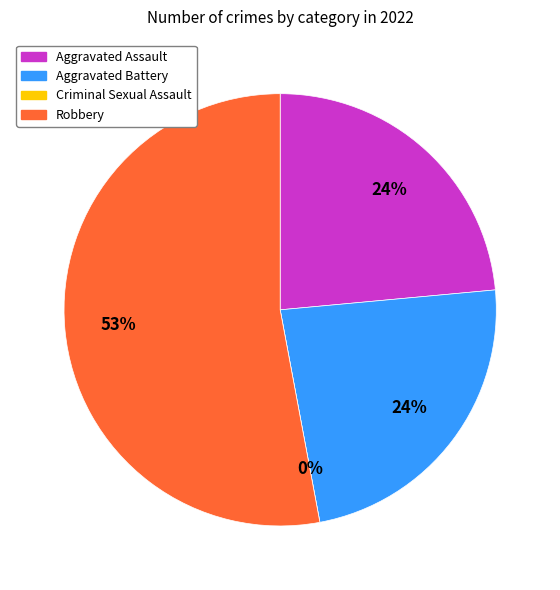

What portion of the pie excludes Robbery?

47.1%